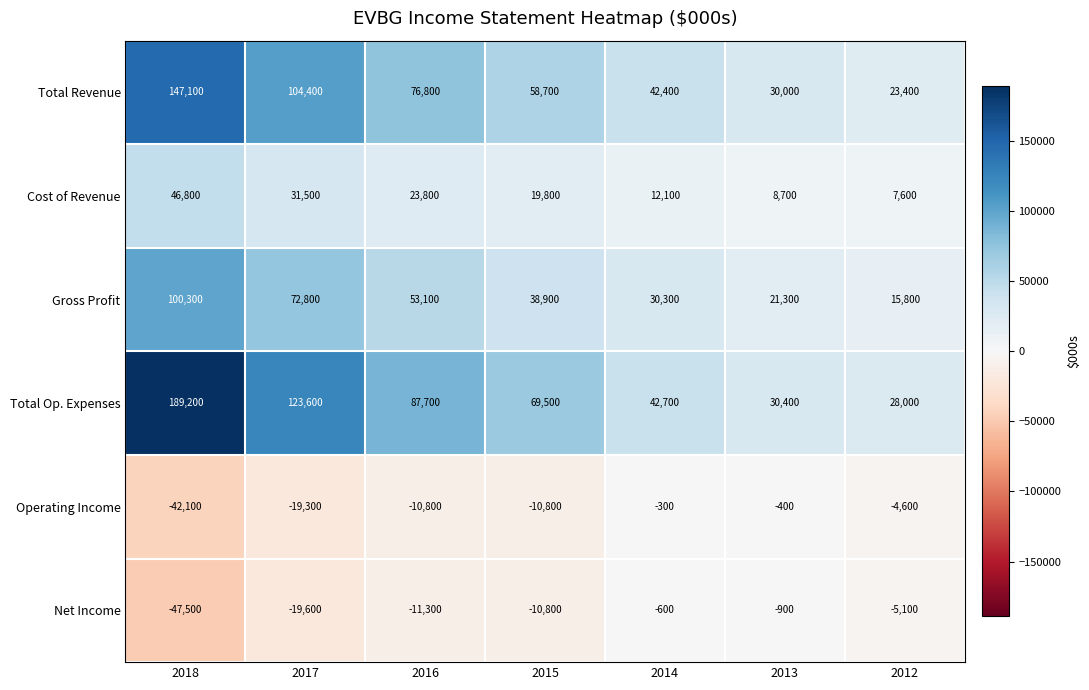

What is the approximate value of Operating Income at 2014?

-300